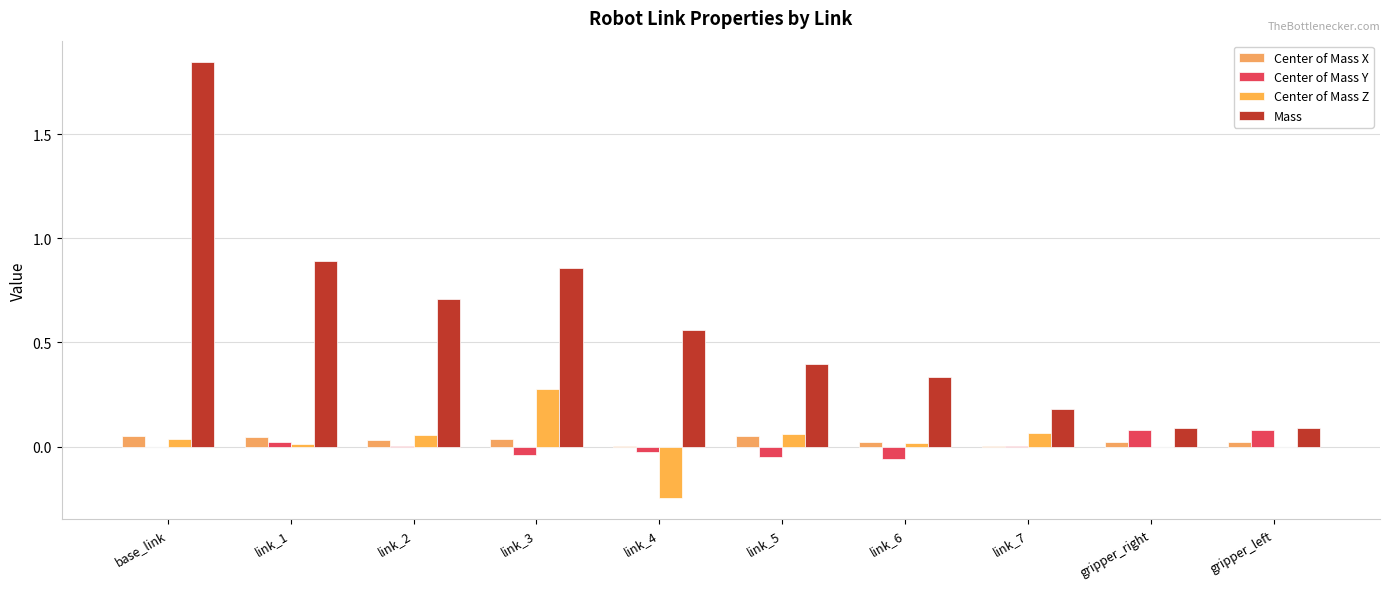

Does the chart contain stacked bars?

No